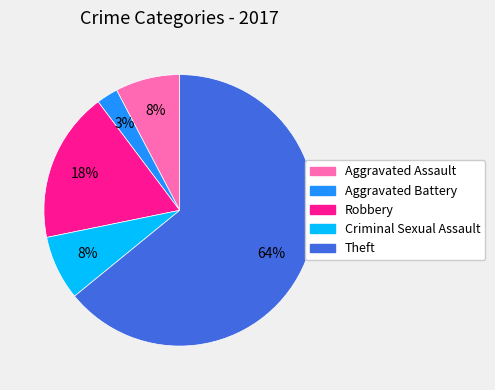

What is the ratio of the value at Aggravated Assault to the value at Criminal Sexual Assault?

1.0